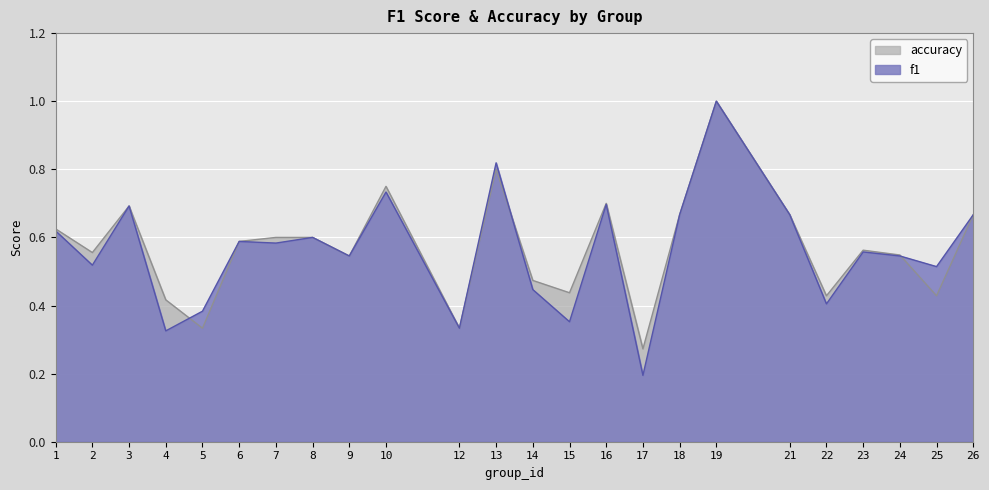

Reading left to right, extract all data points from this chart.

f1: 1=0.6	2=0.5	3=0.7	4=0.3	5=0.4	6=0.6	7=0.6	8=0.6	9=0.5	10=0.7	12=0.3	13=0.8	14=0.4	15=0.4	16=0.7	17=0.2	18=0.7	19=1.0	21=0.7	22=0.4	23=0.6	24=0.5	25=0.5	26=0.7
accuracy: 1=0.6	2=0.6	3=0.7	4=0.4	5=0.3	6=0.6	7=0.6	8=0.6	9=0.5	10=0.8	12=0.3	13=0.8	14=0.5	15=0.4	16=0.7	17=0.3	18=0.7	19=1.0	21=0.7	22=0.4	23=0.6	24=0.5	25=0.4	26=0.7